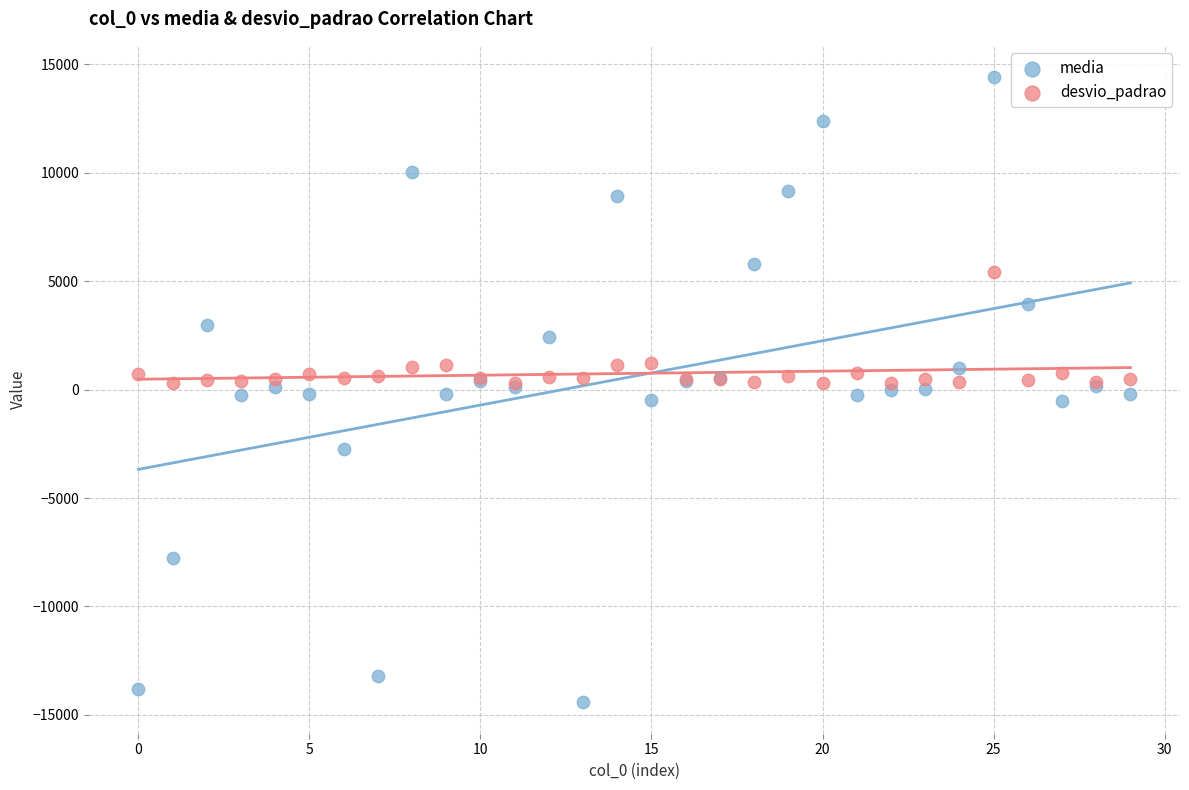

What are all the series names shown in the legend?

media, desvio_padrao